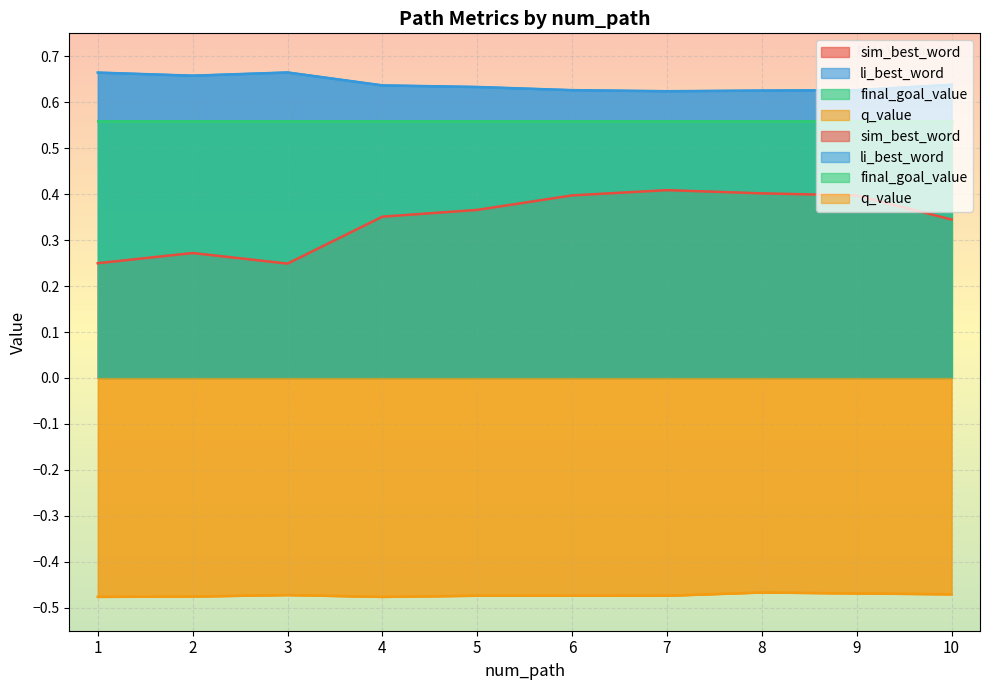

What are all the series names shown in the legend?

sim_best_word, li_best_word, q_value